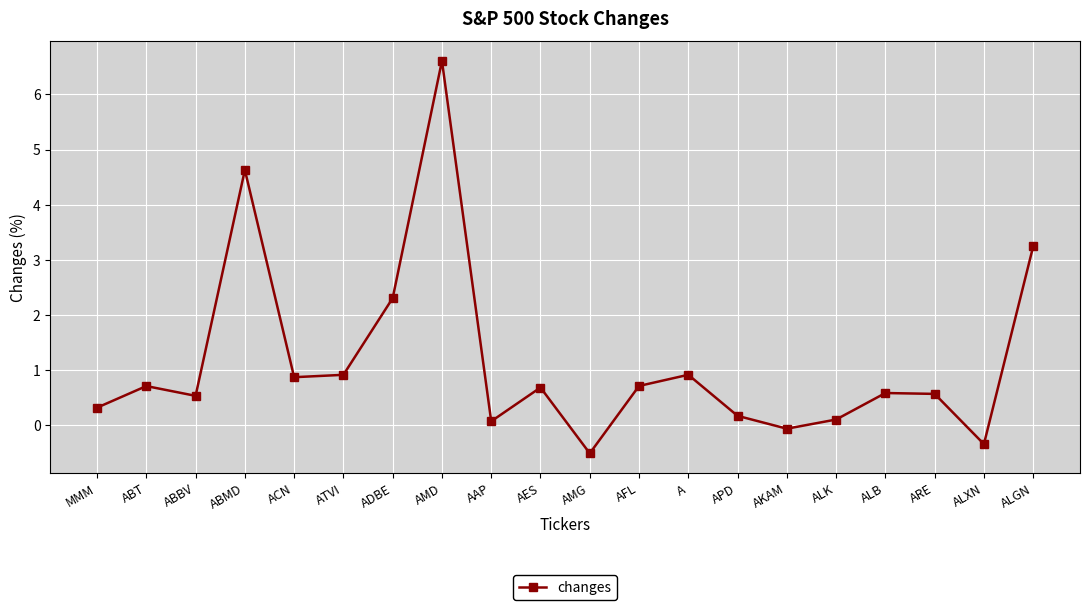

What is the change in value from AMG to ALGN?

+3.8